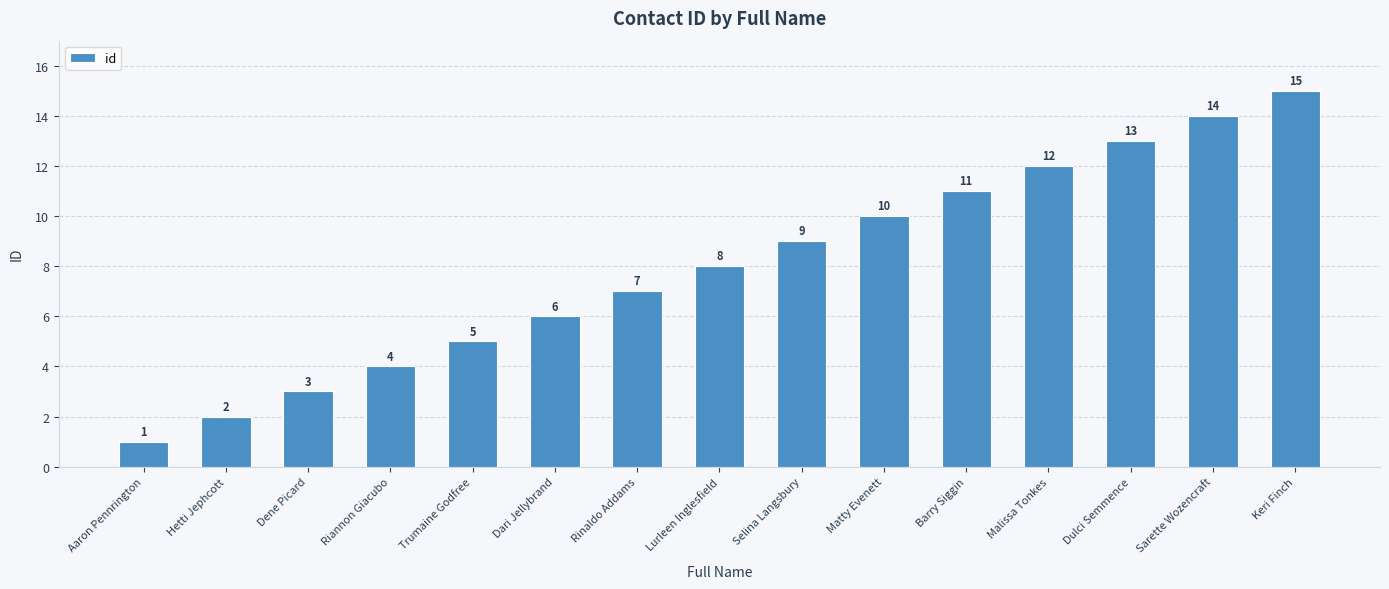

True or false: the data shows 2 at Hetti Jephcott.

True